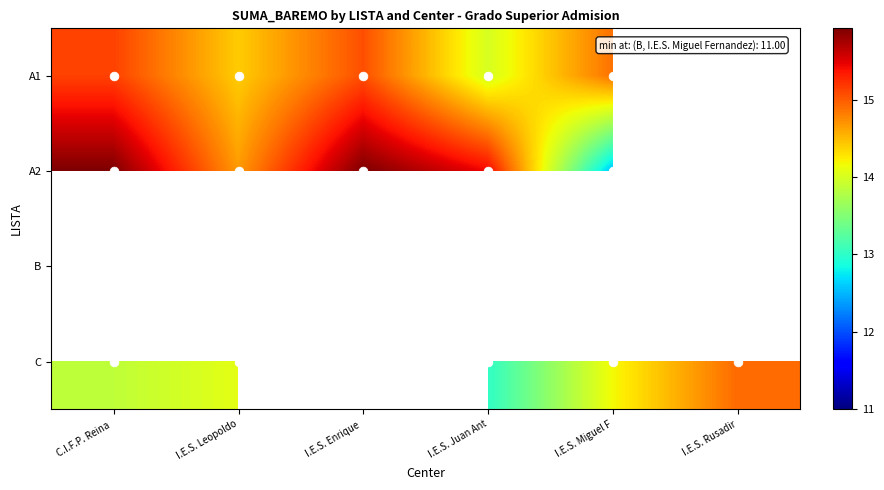

What is the total value across all series at I.E.S. Miguel F?

52.6